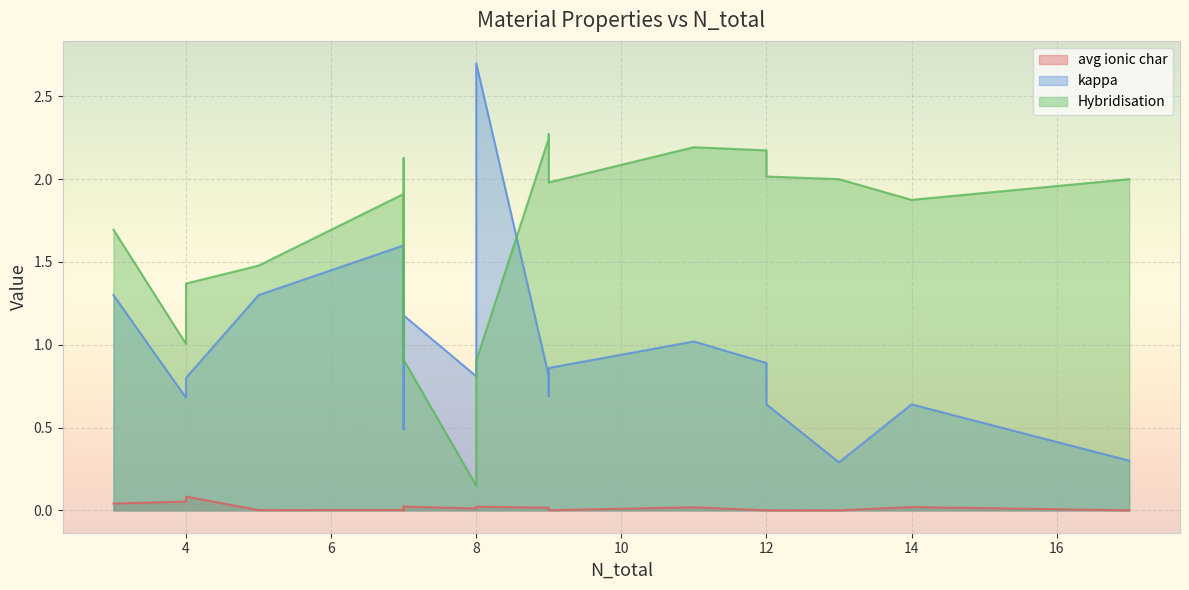

In avg ionic char, how many points are lower than both neighbors (excluding endpoints)?

7